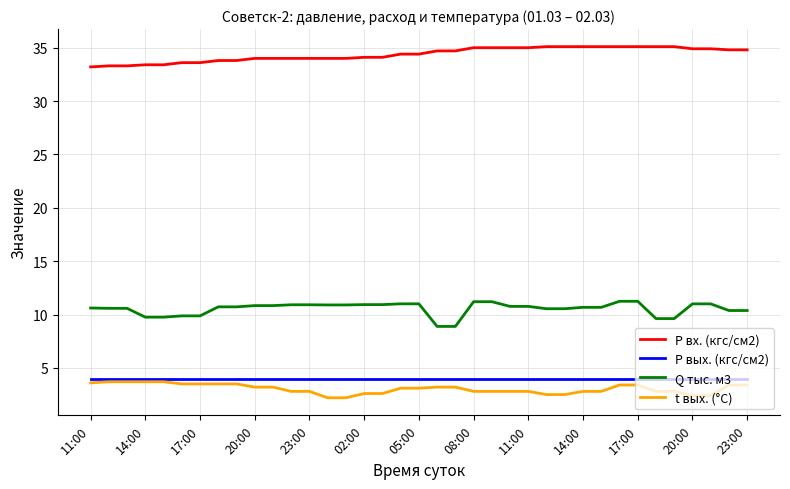

Which series has the largest total across all categories?

P вх. (кгс/см2)